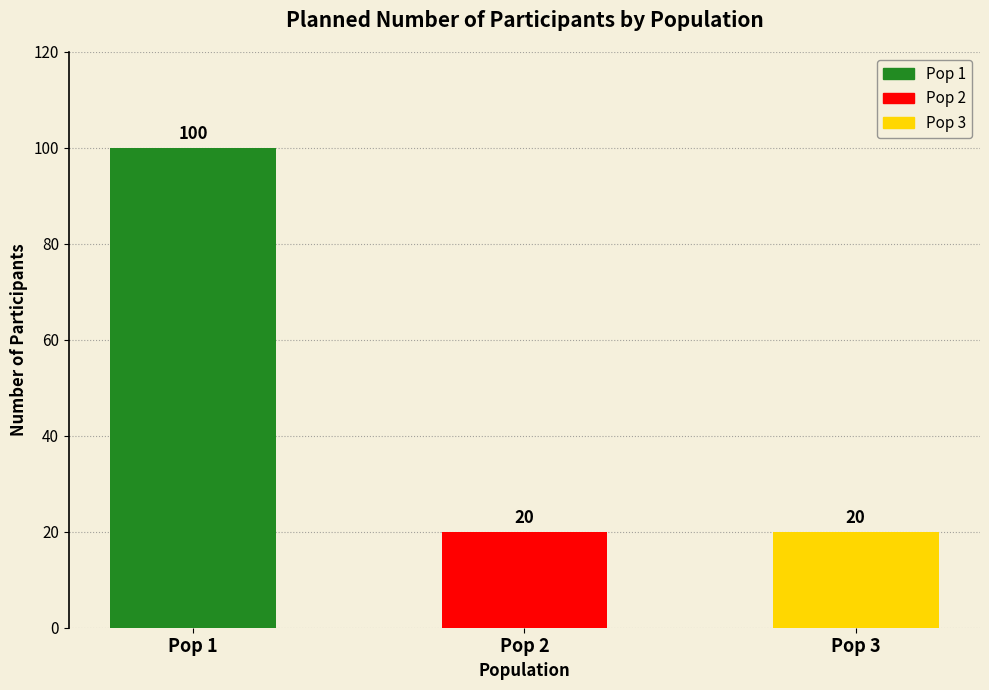

What is the difference between the maximum and minimum values?

80